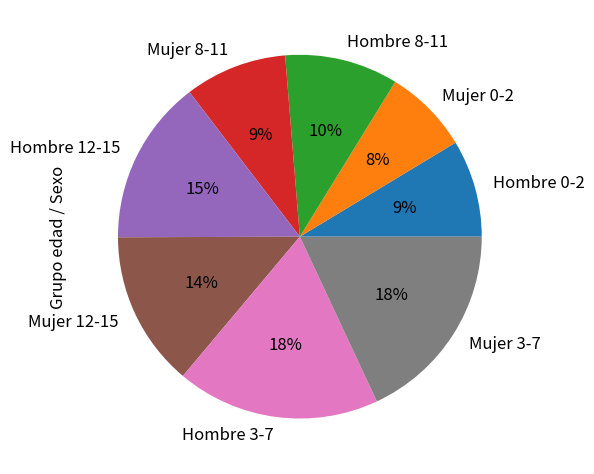

Which has a higher value, Hombre 8-11 or Mujer 0-2?

Hombre 8-11